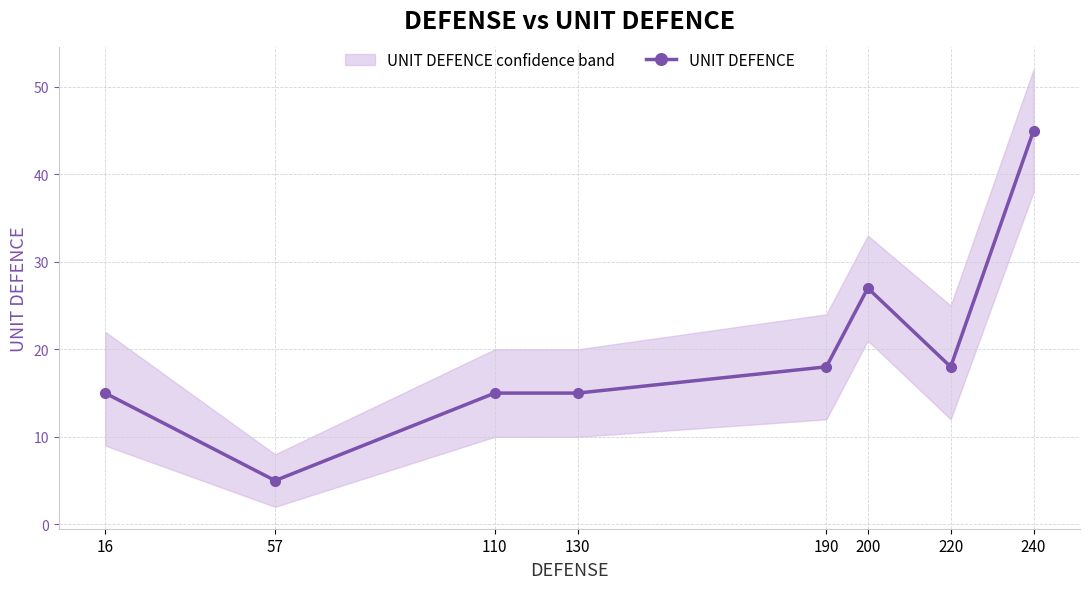

What is the value of the 5th point from the left?

18